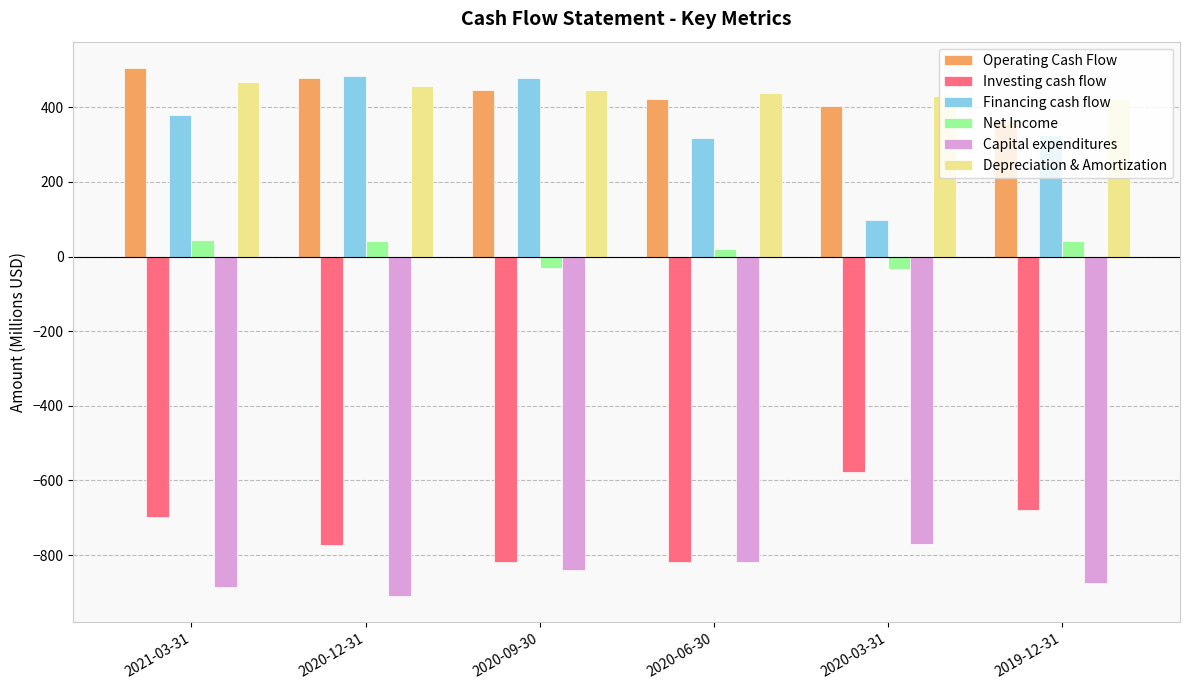

Does the chart contain stacked bars?

No